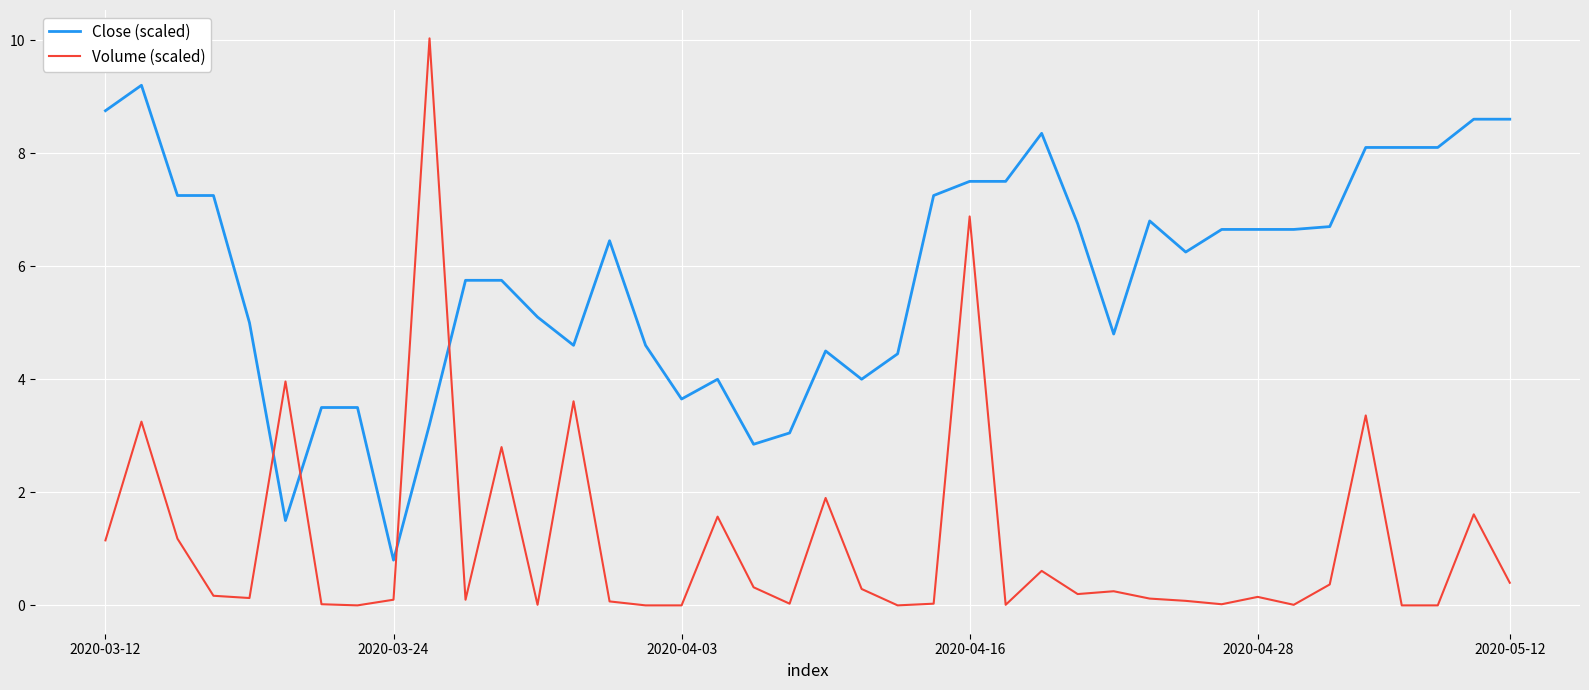

How many times do Volume (scaled) and Close (scaled) cross each other?

4